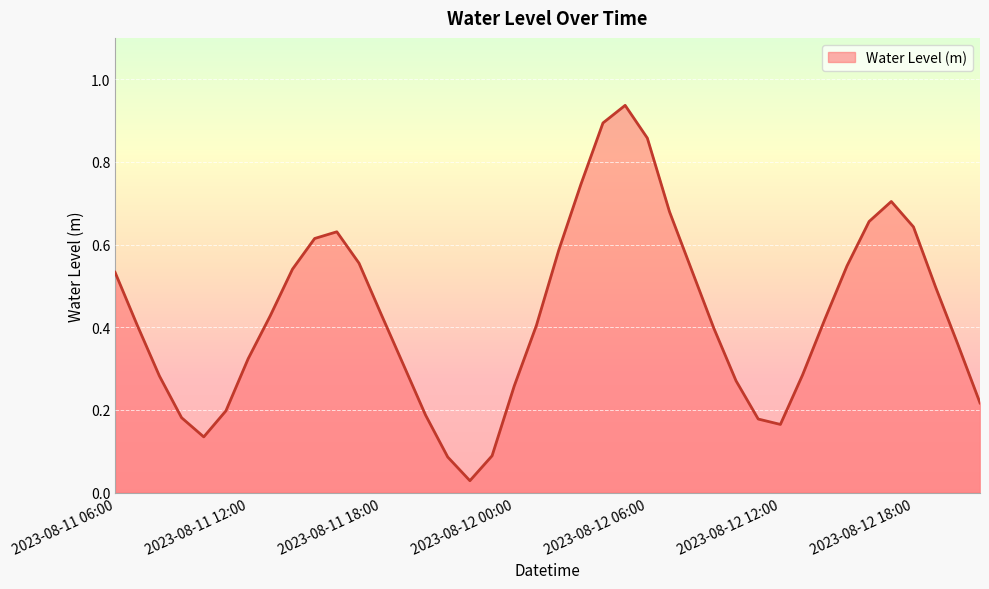

Does the chart display data point markers on the line(s)?

No